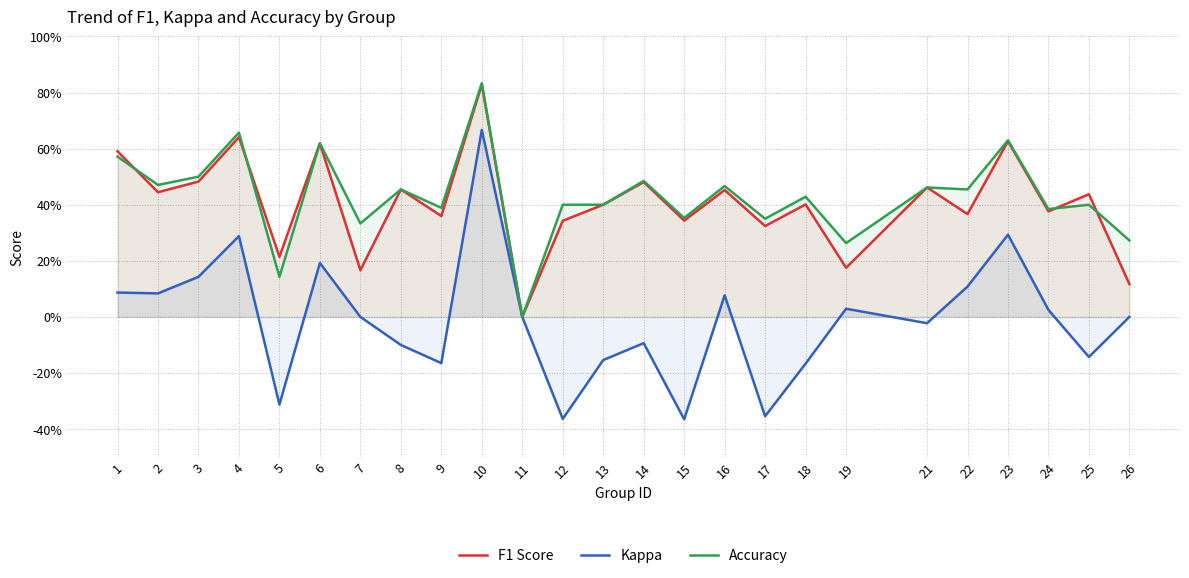

In Kappa, how many points are lower than both neighbors (excluding endpoints)?

8